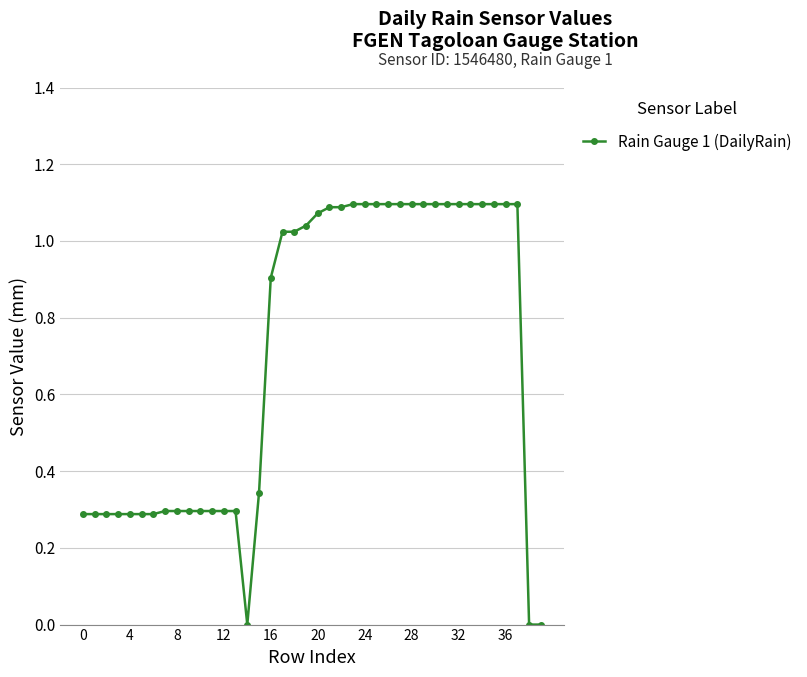

What is the average value?

0.7